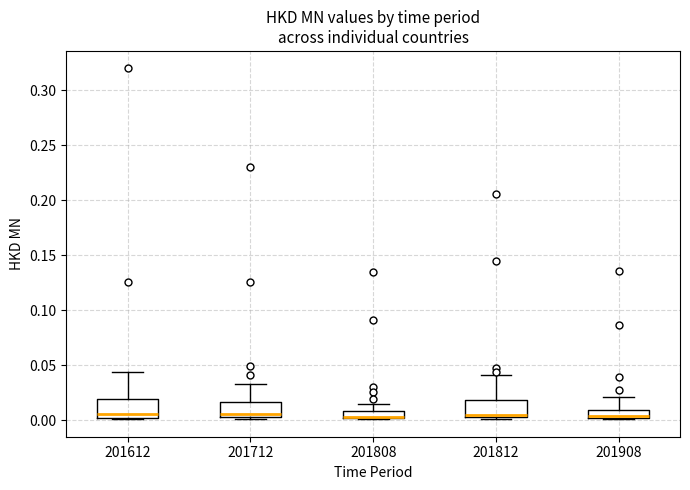

Where does the upper whisker of the box at x = 201812 end on the y-axis? The values are not printed on the chart, so give them approximately, as read against the axis.

0.040